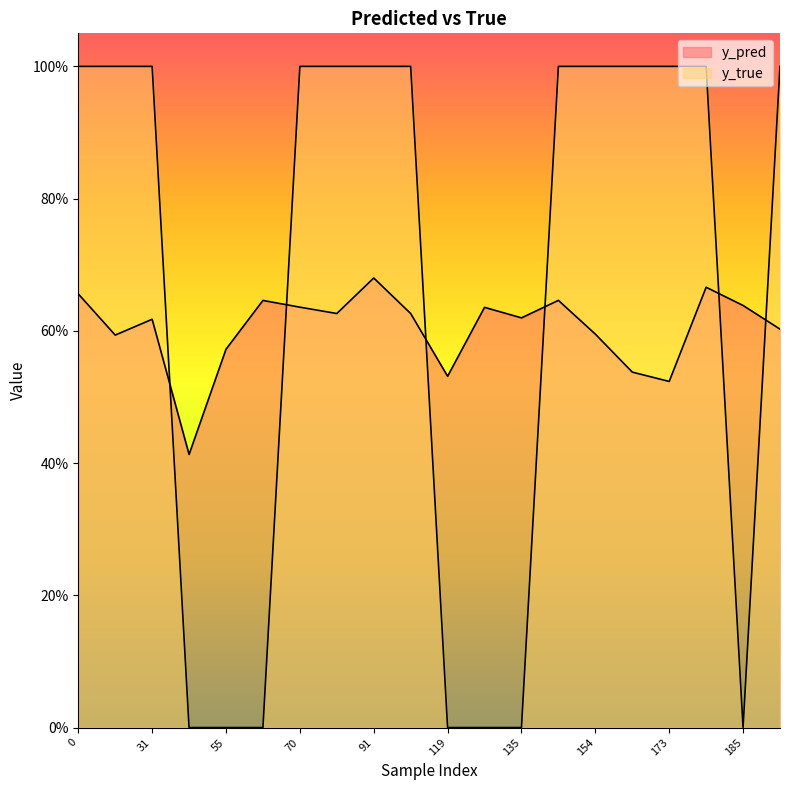

True or false: y_true has more than 0 points higher than both neighbors.

False